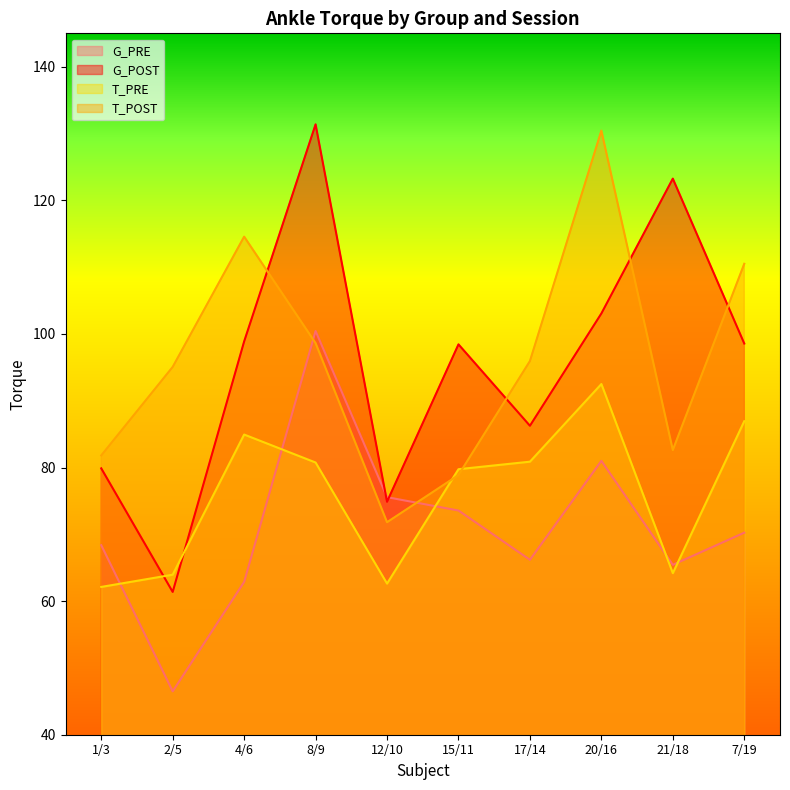

What position from the left is 21/18?

9